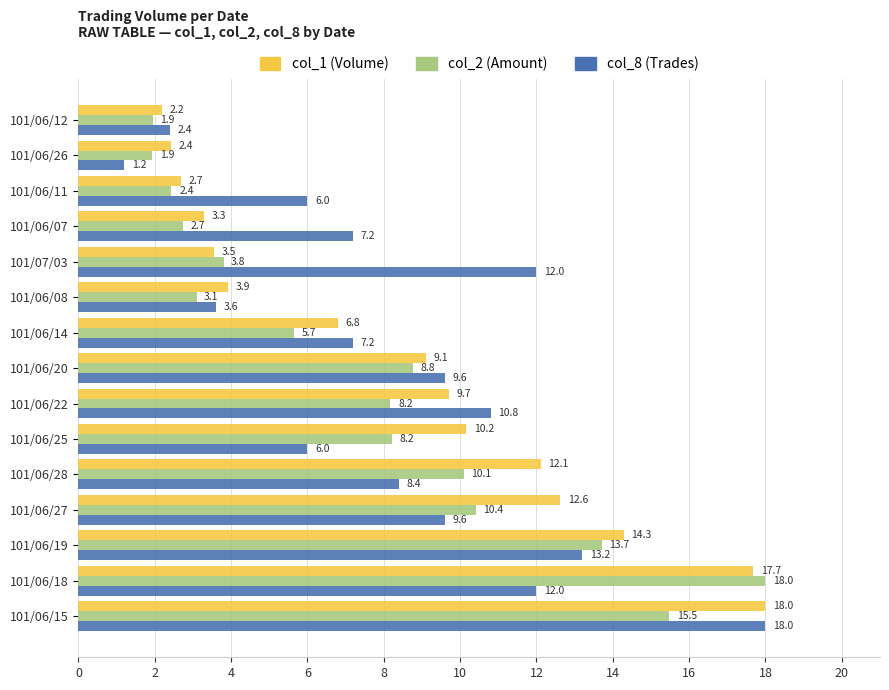

At how many categories does at least one series exceed 9?

9